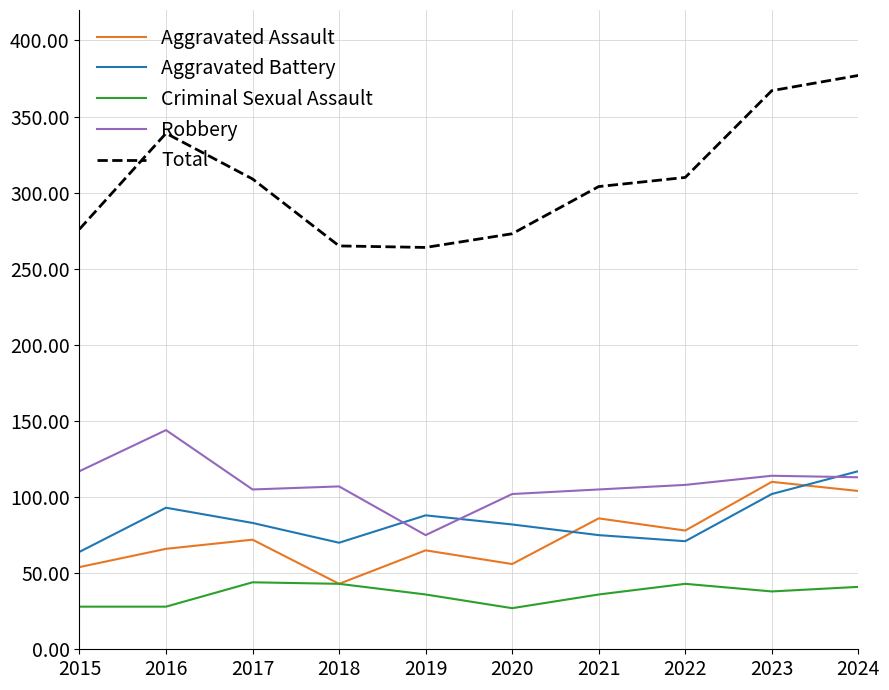

Is the value of Criminal Sexual Assault at 2020 greater than the value of Total at 2019?

No